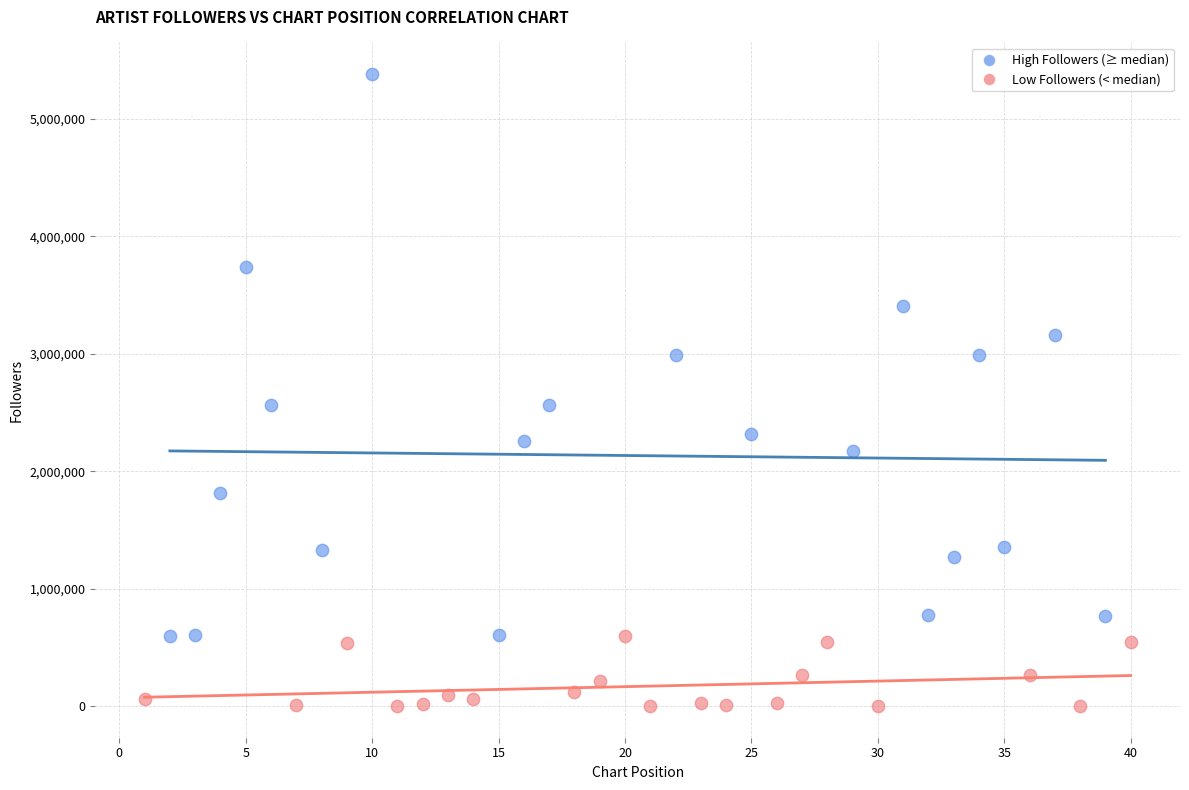

Which series reaches the maximum Y coordinate?

High Followers (≥ median)